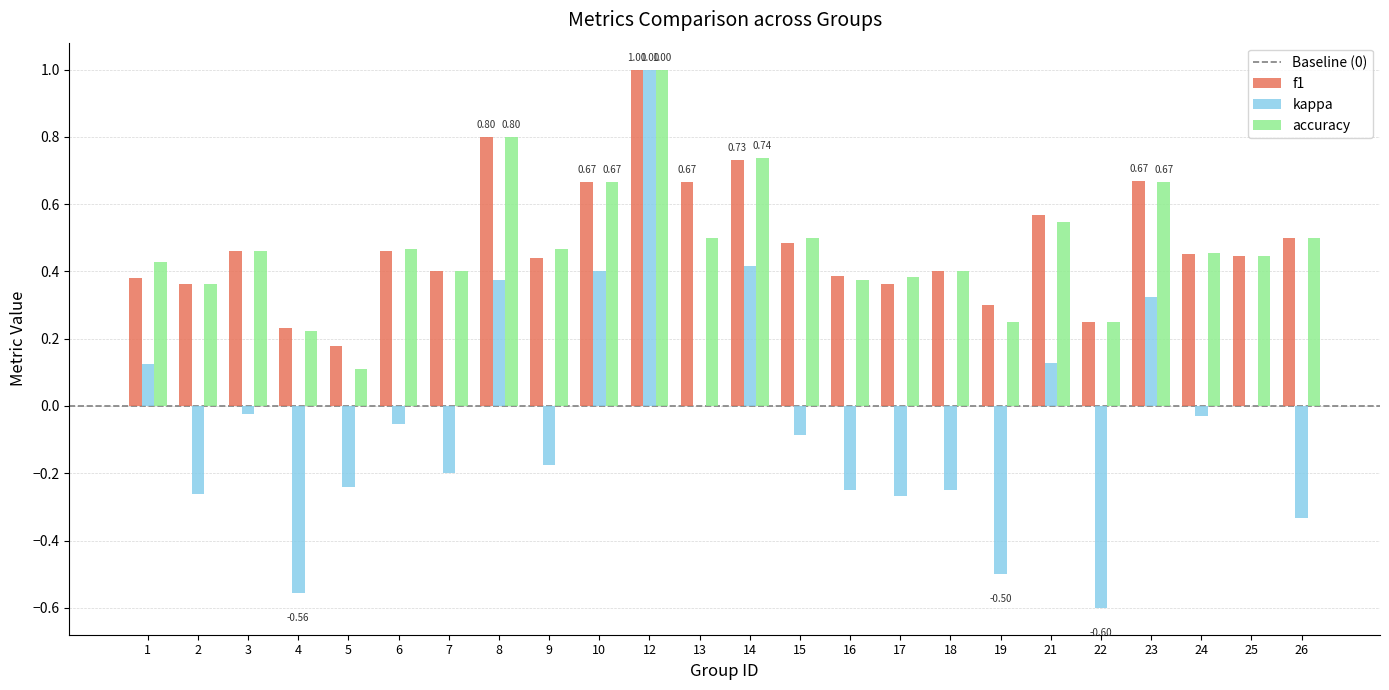

Which category has the highest value across all series?

12